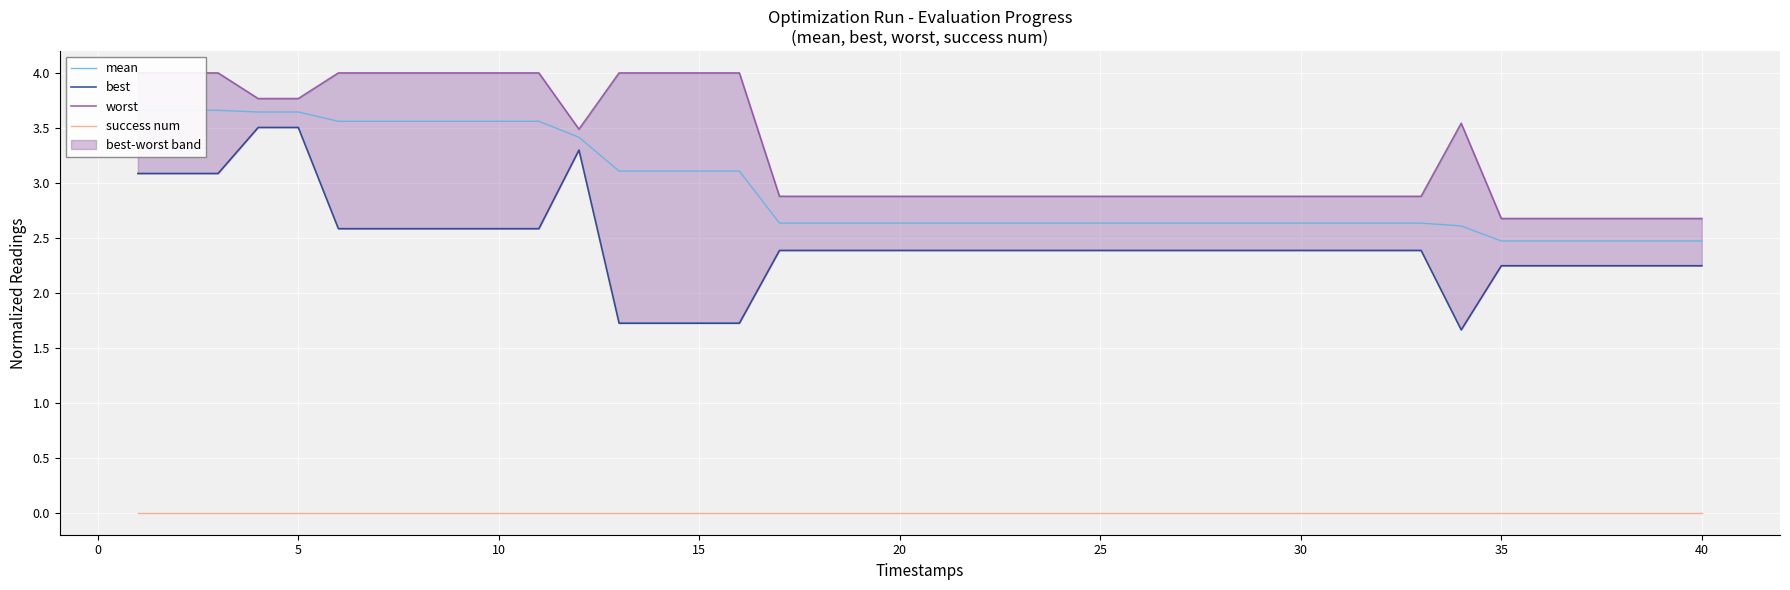

How many data points does each series have?

40